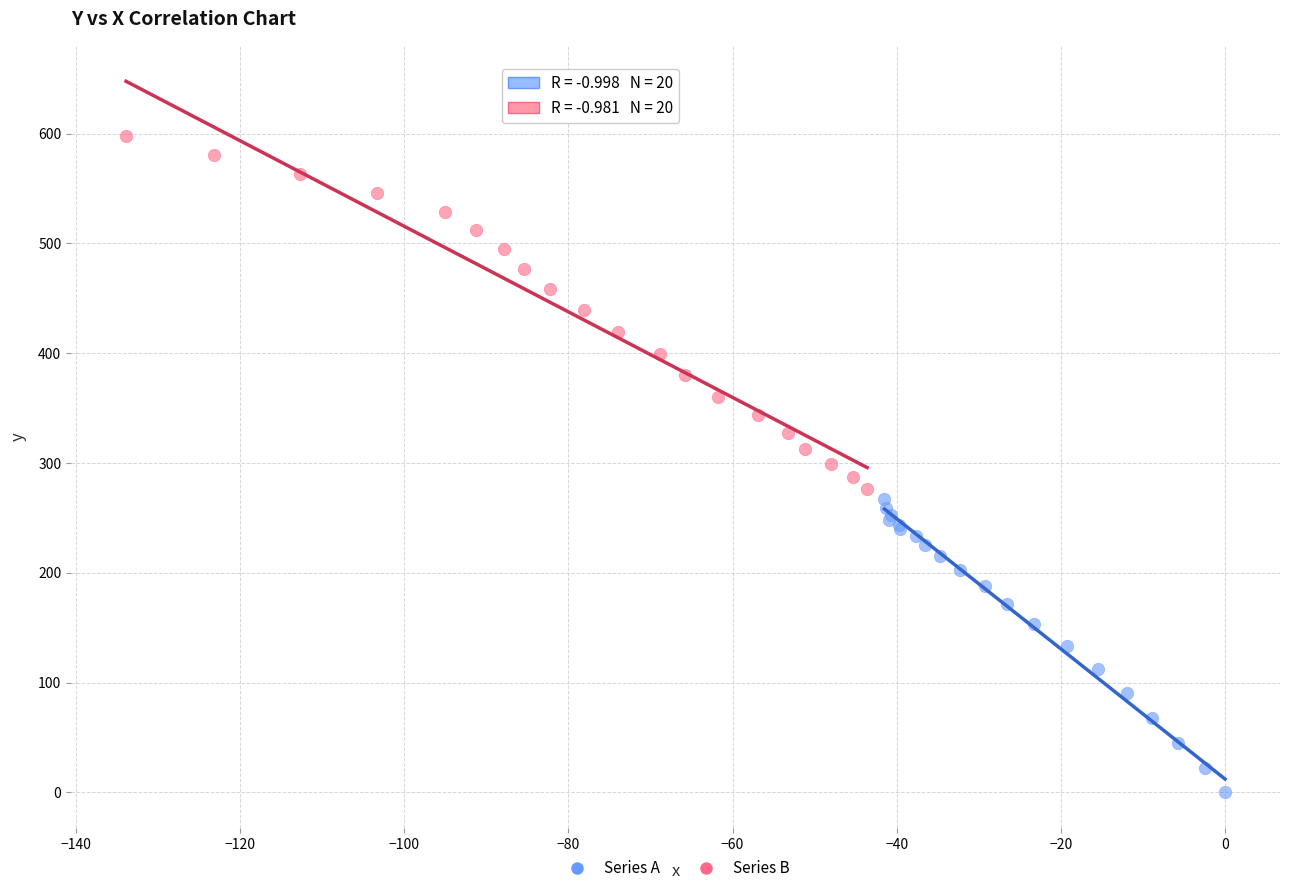

Which series has the widest spread of Y values?

Series B